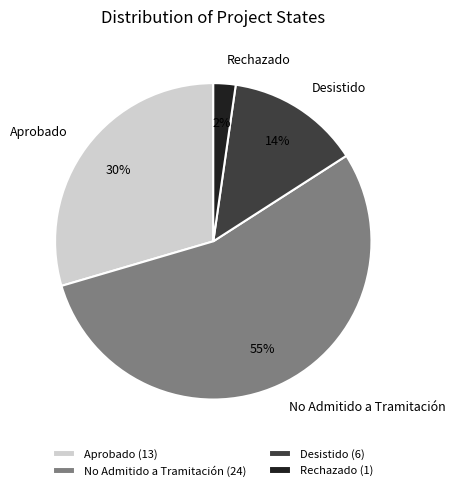

Count the number of slices in the pie.

4